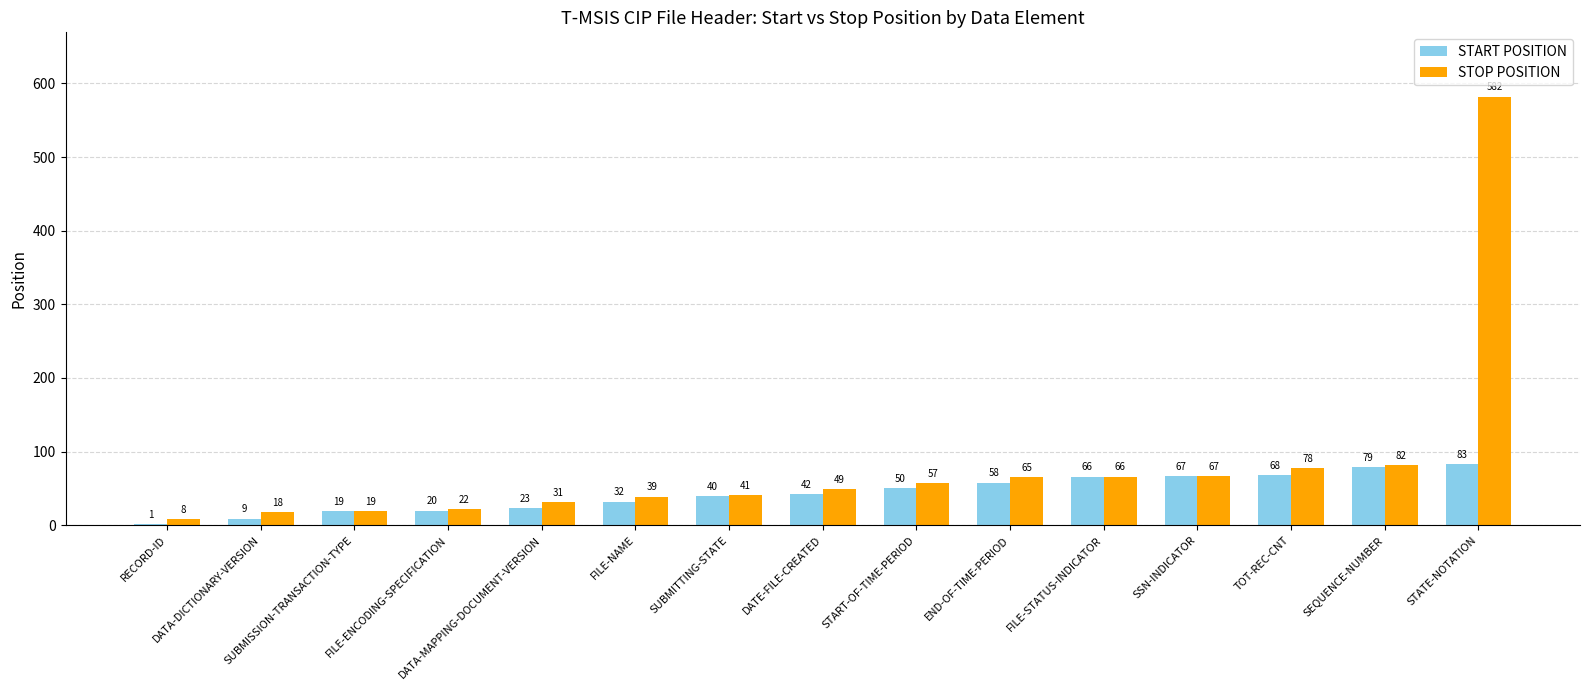

How many distinct data groups are displayed?

2